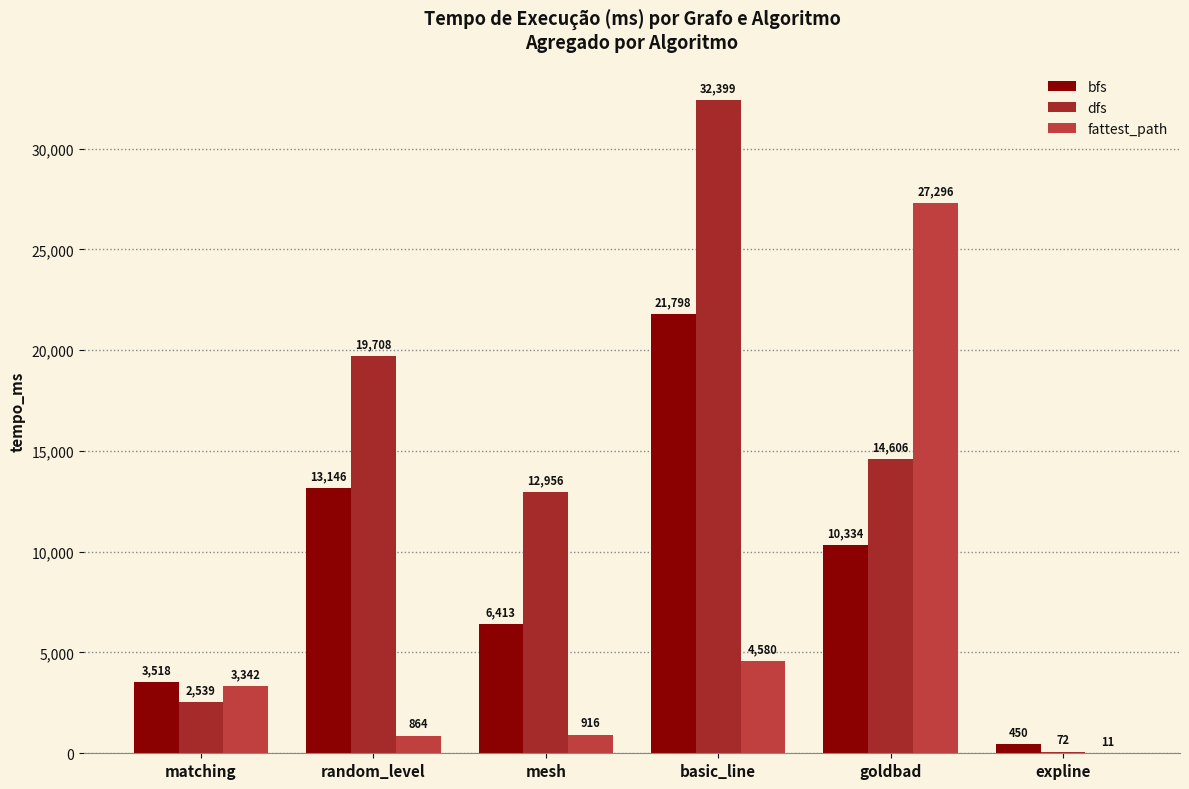

At which category is the sum across all series the highest?

basic_line